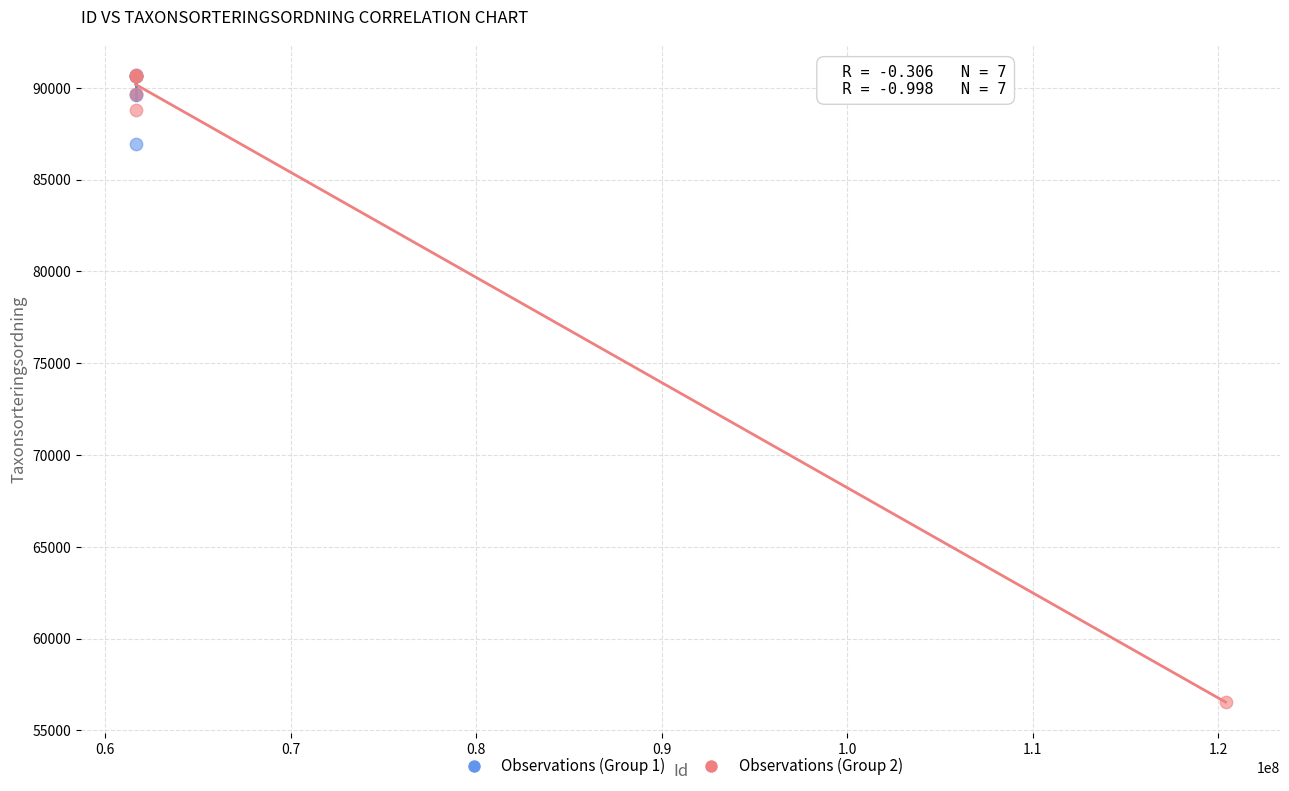

Which series has the largest Y range (max minus min)?

Observations (Group 2)